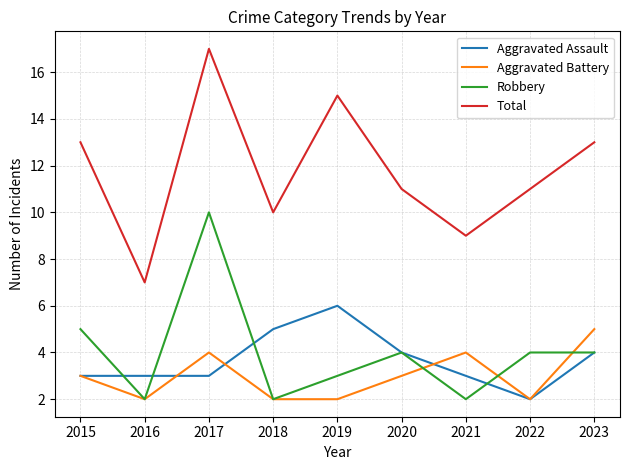

What is the average value of the Total series?

12